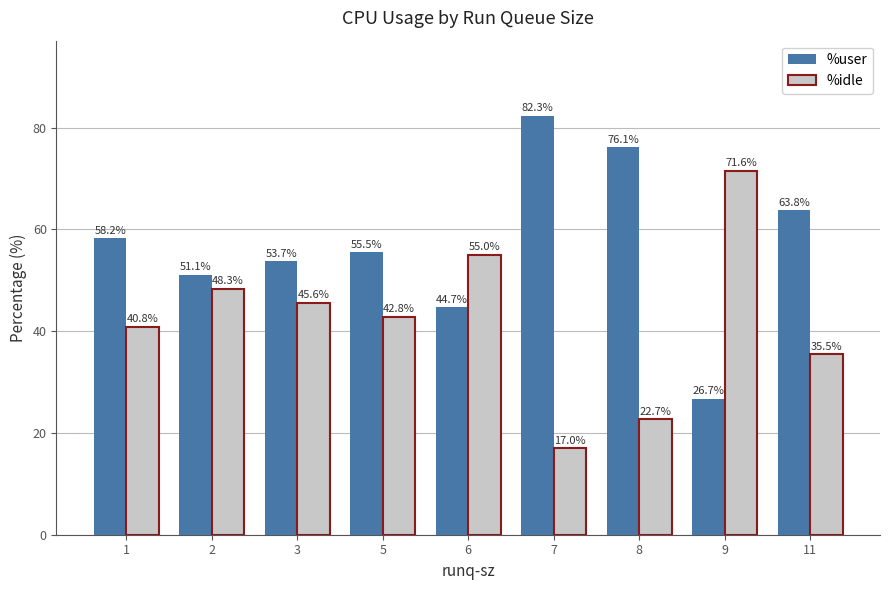

How many values in the %user series are below 55?

4